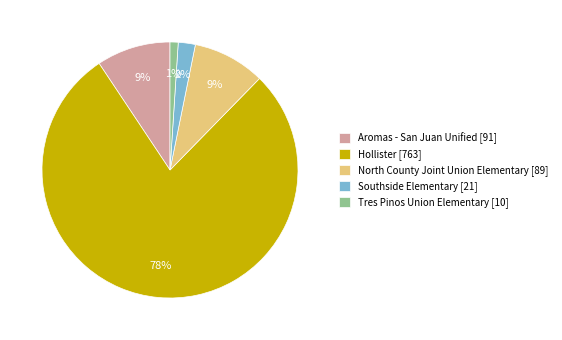

Which category has the smallest portion of the pie?

Tres Pinos Union Elementary